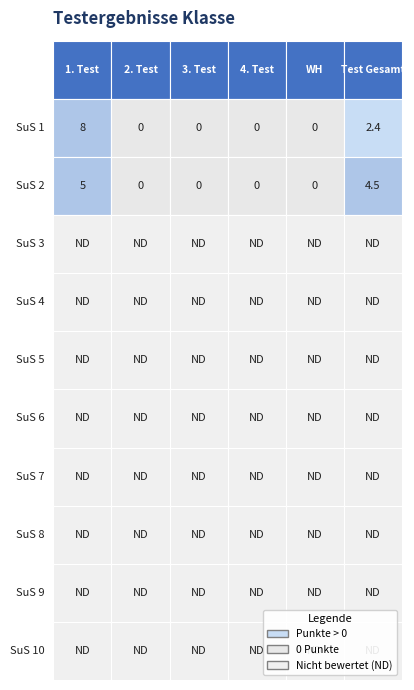

What is the highest value of the SuS 1 series?

8.0